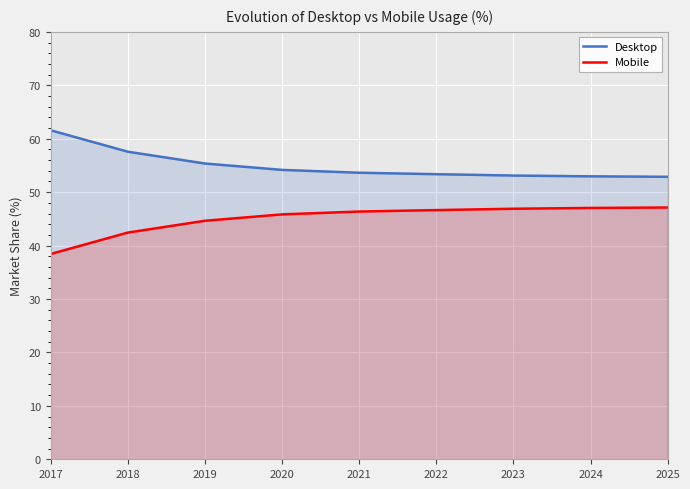

How many lines are shown in the chart?

2